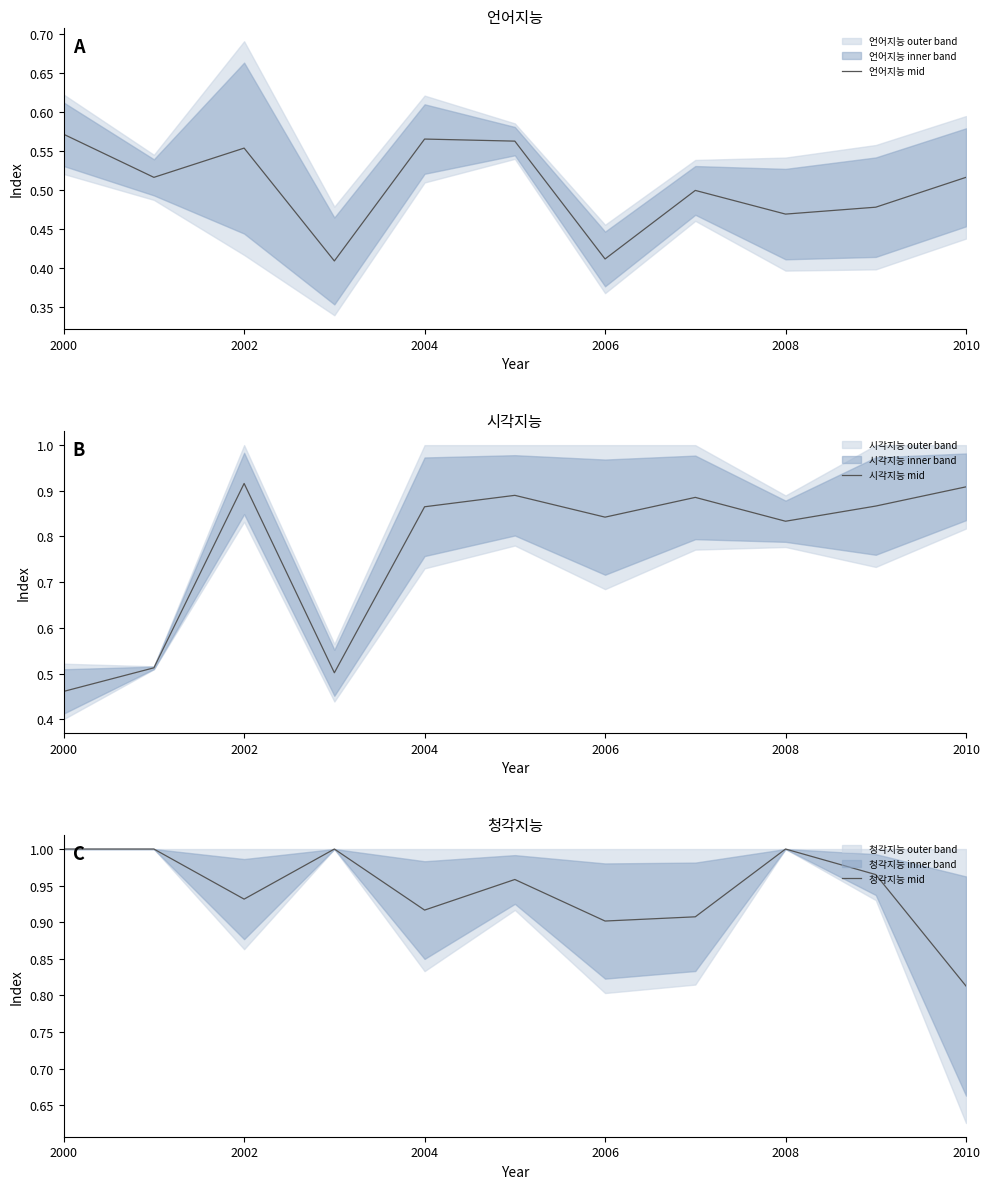

At which label is 시각지능 mid closest to 0?

2000